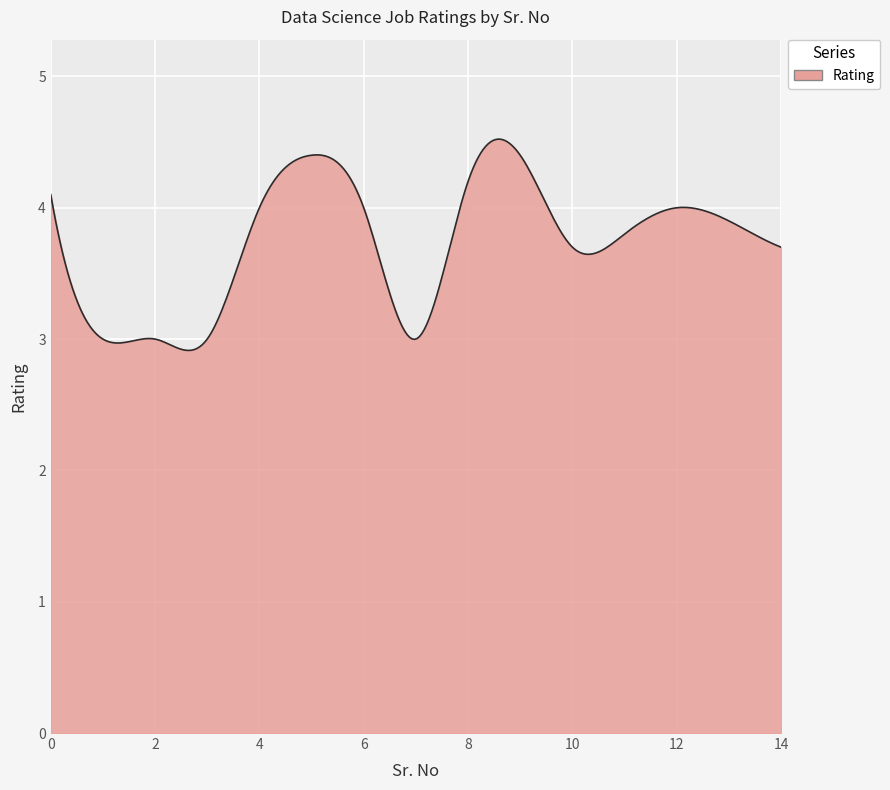

What is the maximum value shown in the chart?

4.5